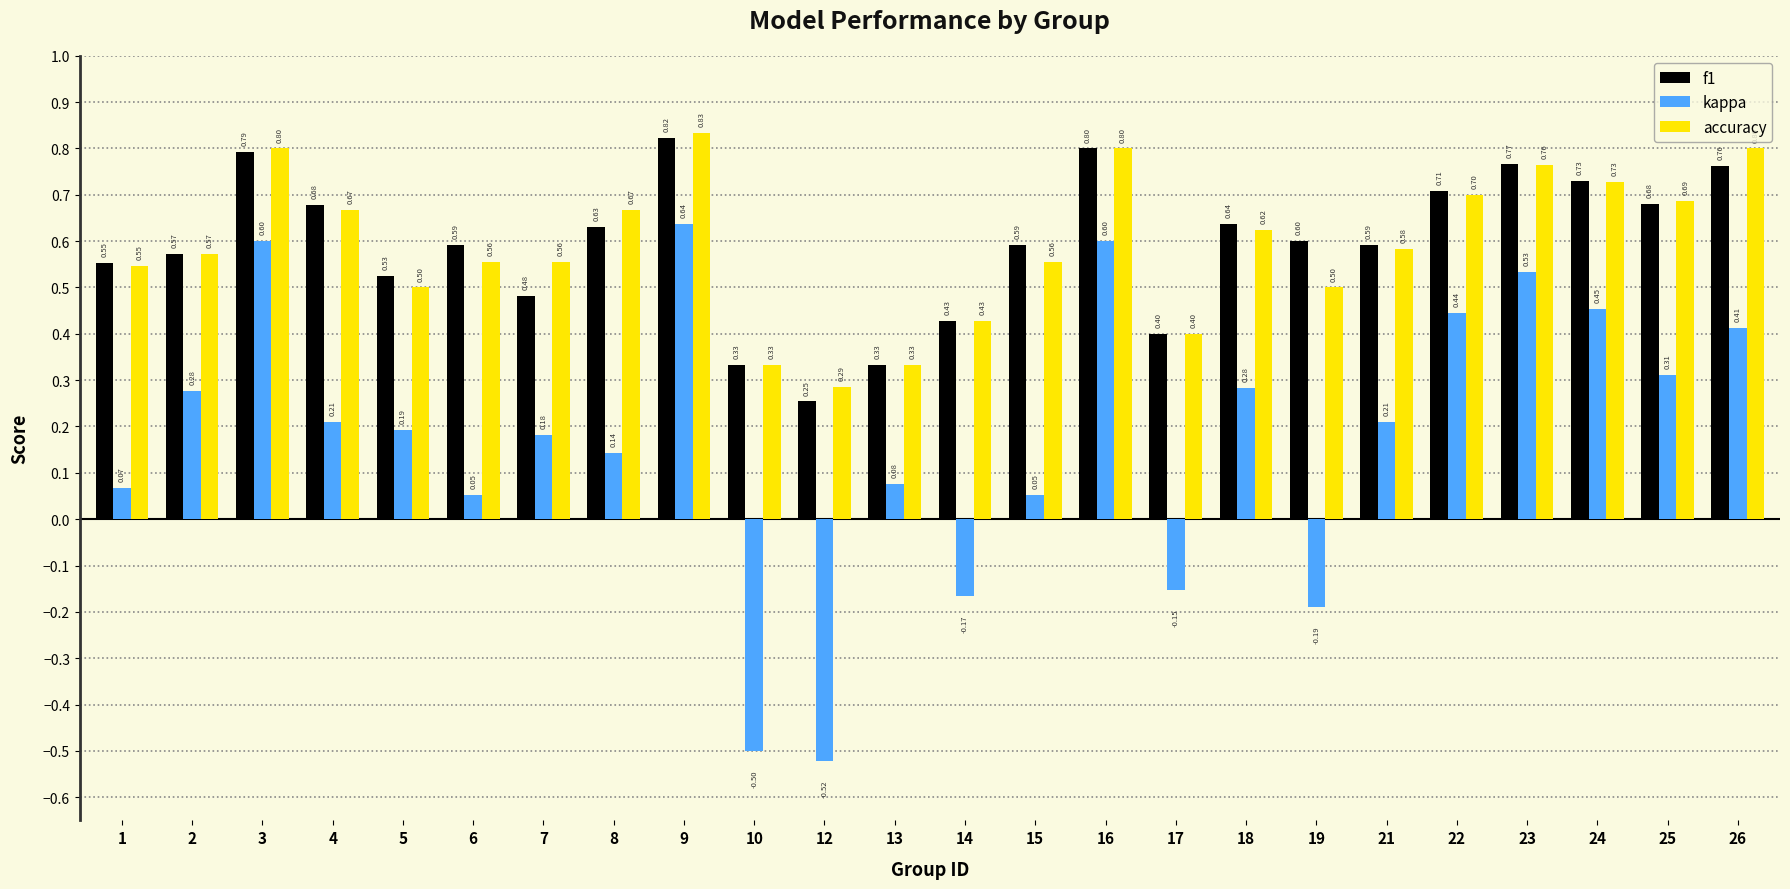

Is the value of kappa at 15 greater than the value of accuracy at 16?

No